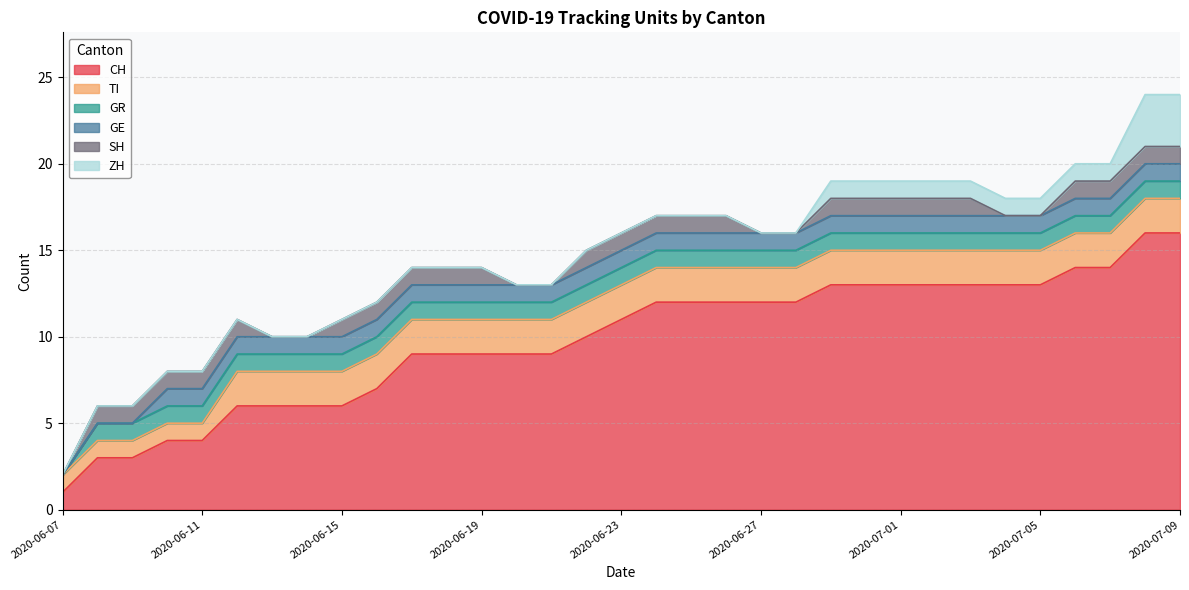

How many GE values are between 1 and 2?

30